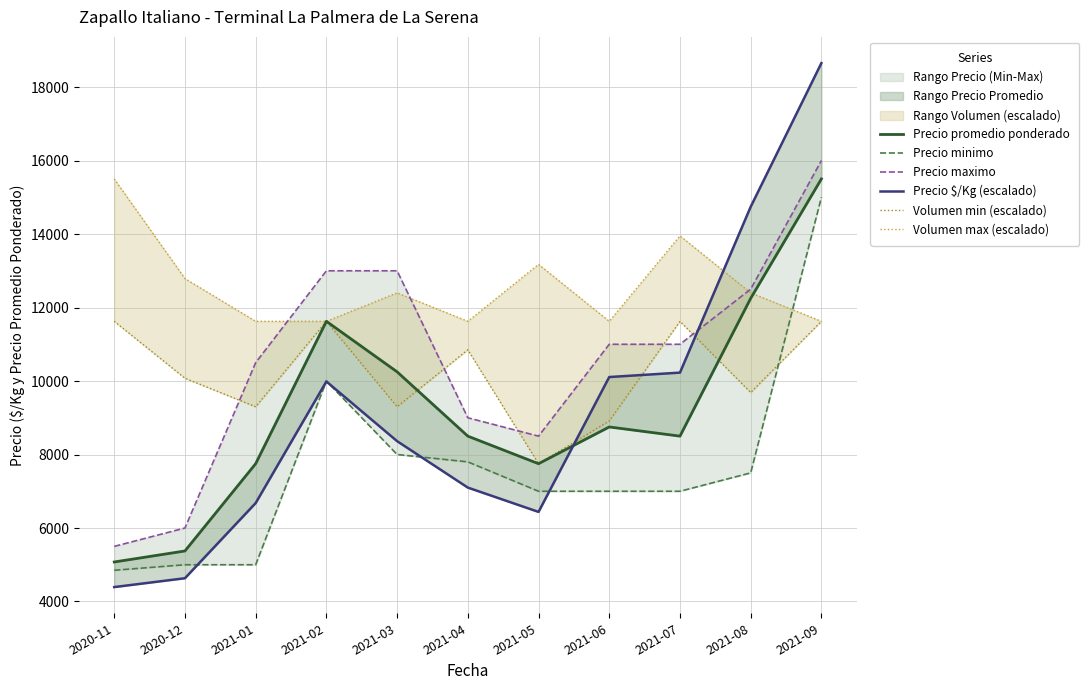

Which category has the lowest value in the Volumen min (escalado) series?

2021-05